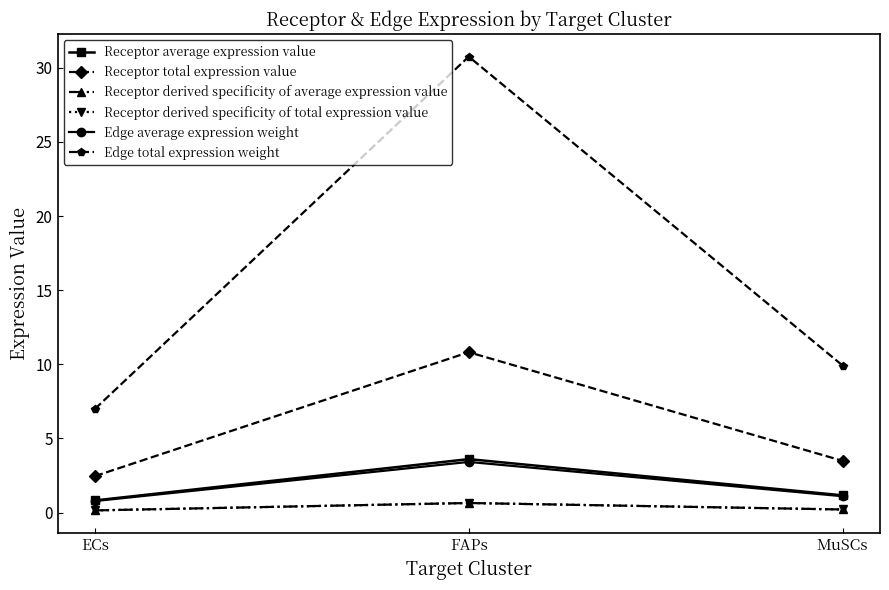

What is the maximum value for Edge total expression weight?

30.8